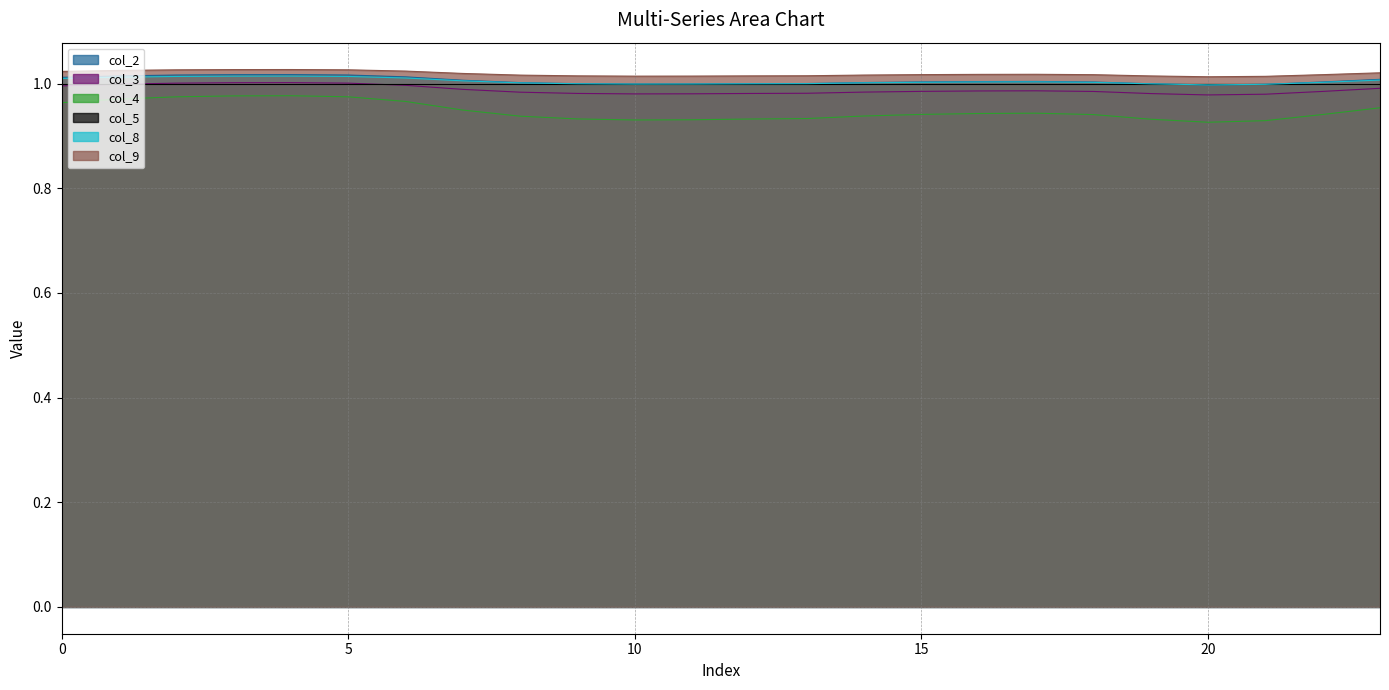

Which series has the largest total across all categories?

col_9